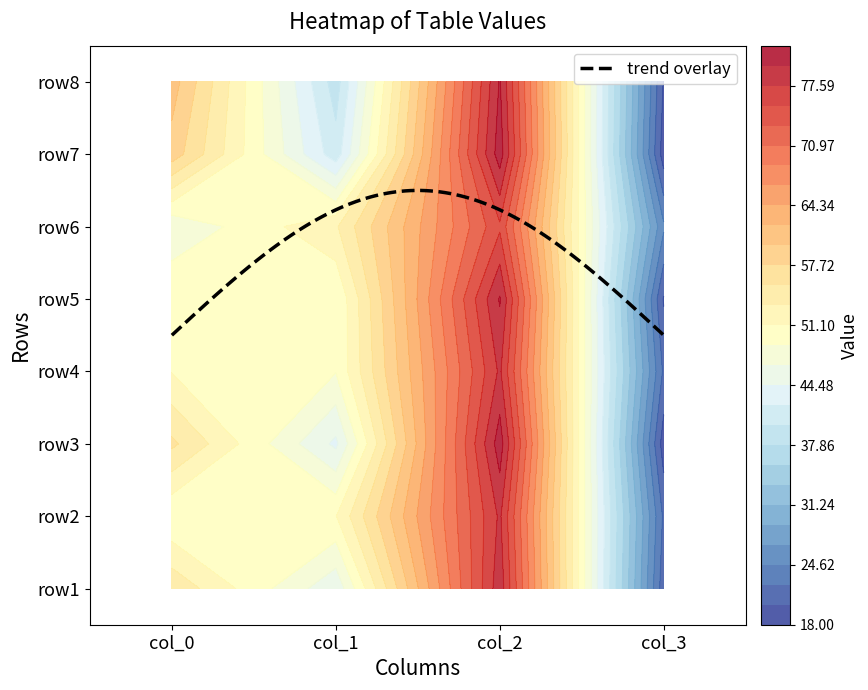

Rank the series by their maximum value, from highest to lowest.

row3, row7, row5, row8, row1, row2, row4, row6